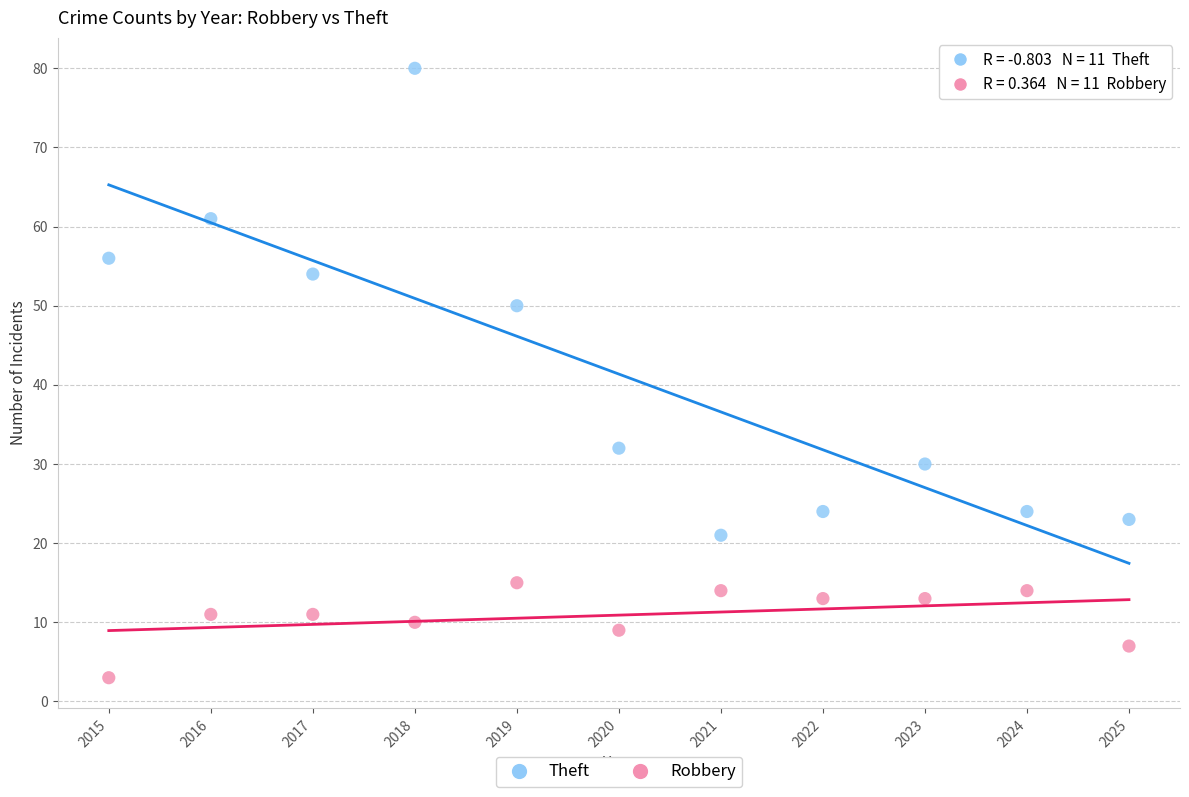

What are all the series names shown in the legend?

Theft, Robbery